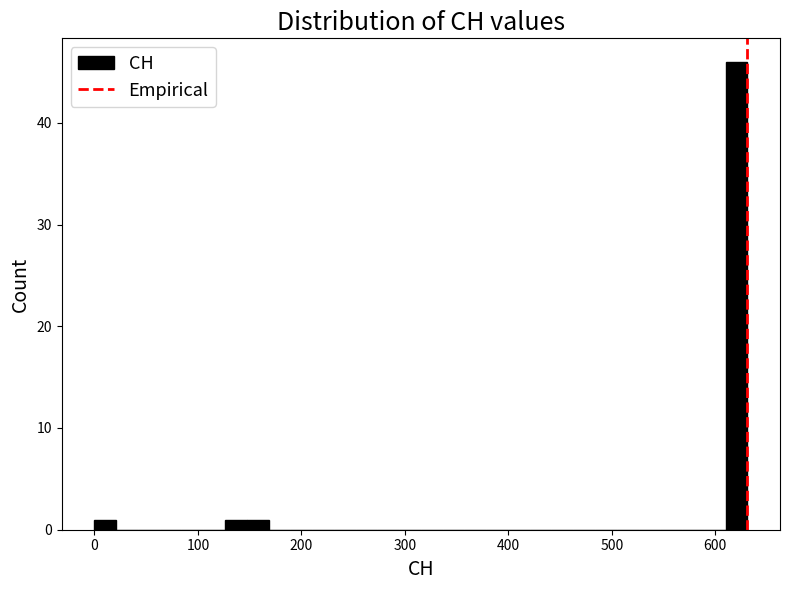

Read against the x-axis, roughly where is the centre of the tallest bar?

620